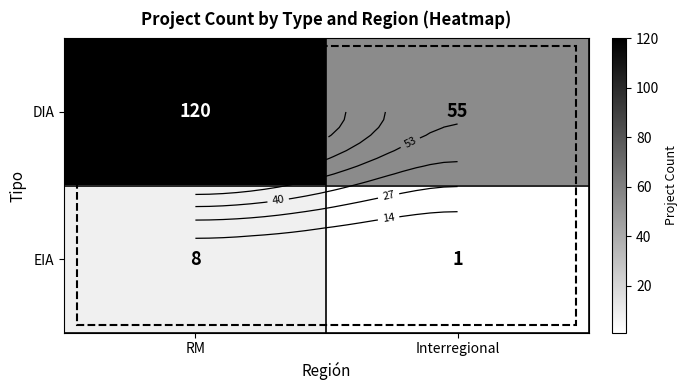

Between RM and Interregional, which series saw the biggest shift?

DIA